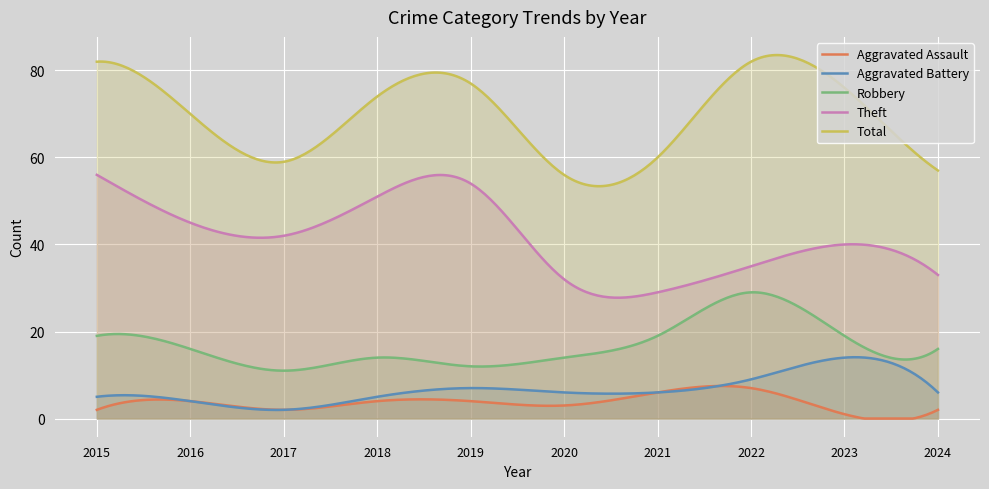

Rank the categories by Aggravated Battery value from lowest to highest.

2017, 2016, 2015, 2018, 2020, 2021, 2024, 2019, 2022, 2023